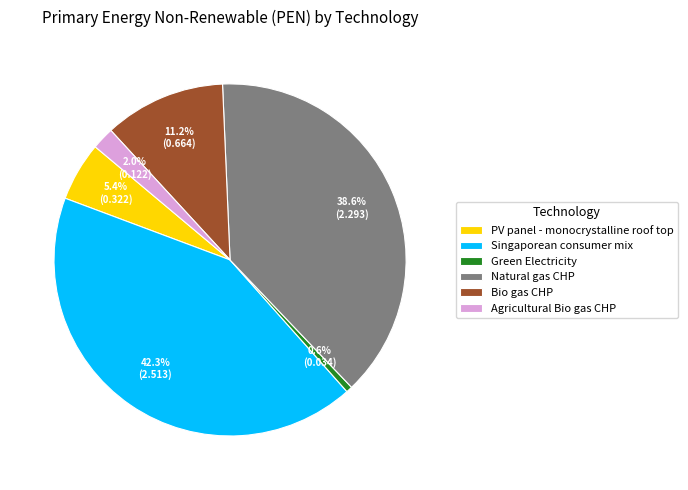

How many segments does this pie chart have?

6